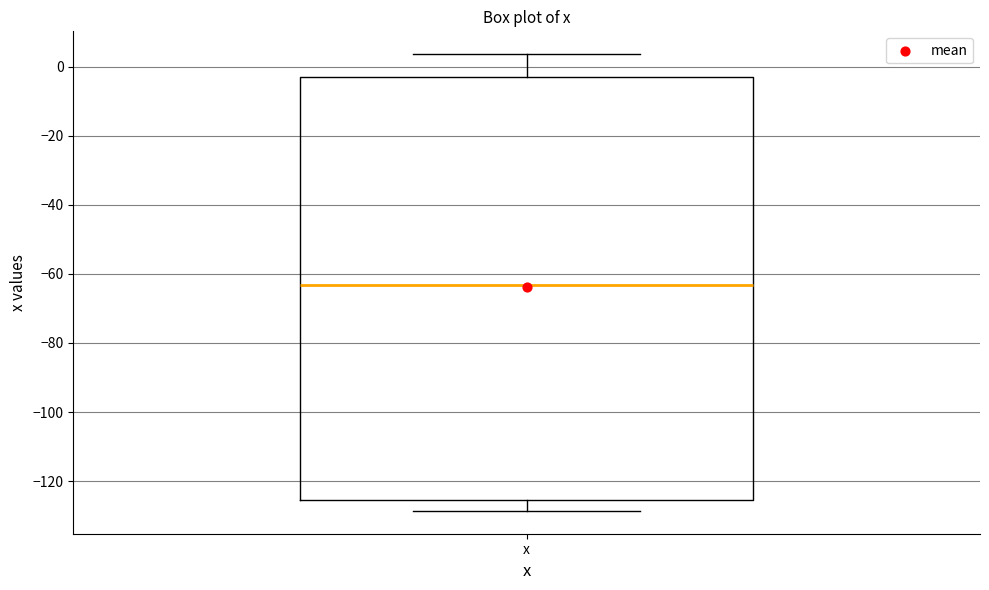

Where does the upper whisker of the box for x end on the y-axis? The values are not printed on the chart, so give them approximately, as read against the axis.

4